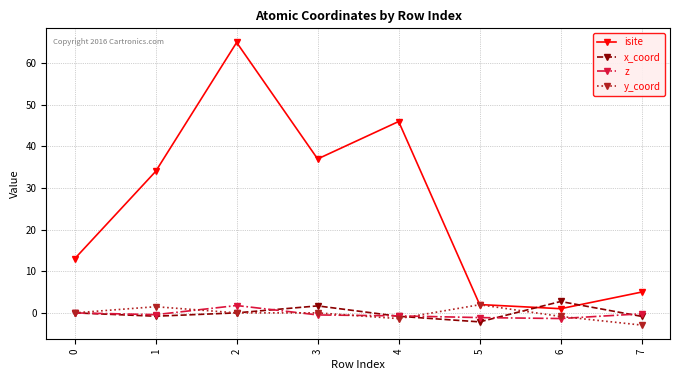

What is the value of the z point at the 8th from the left?

-0.2